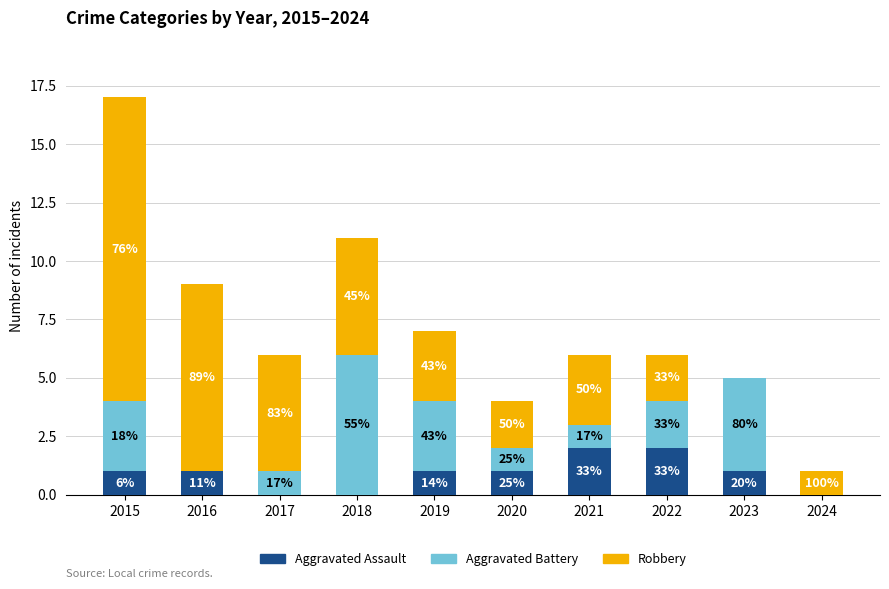

Are the bars grouped side by side (vs. stacked)?

No